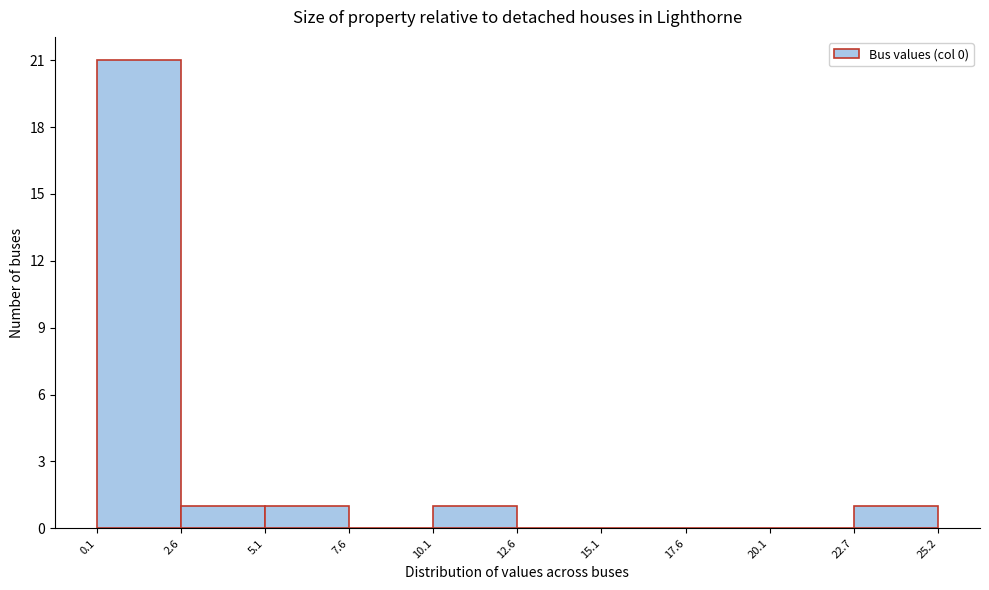

Reading left to right, transcribe this chart: for each bar, give the range it covers on the x-axis and its height. The values are not printed on the chart, so give them approximately, as read against the axis.

0.1 to 2.6: 21
2.6 to 5.1: 1
5.1 to 7.6: 1
7.6 to 10.1: 0
10.1 to 12.6: 1
12.6 to 15.1: 0
15.1 to 17.6: 0
17.6 to 20.1: 0
20.1 to 22.7: 0
22.7 to 25.2: 1